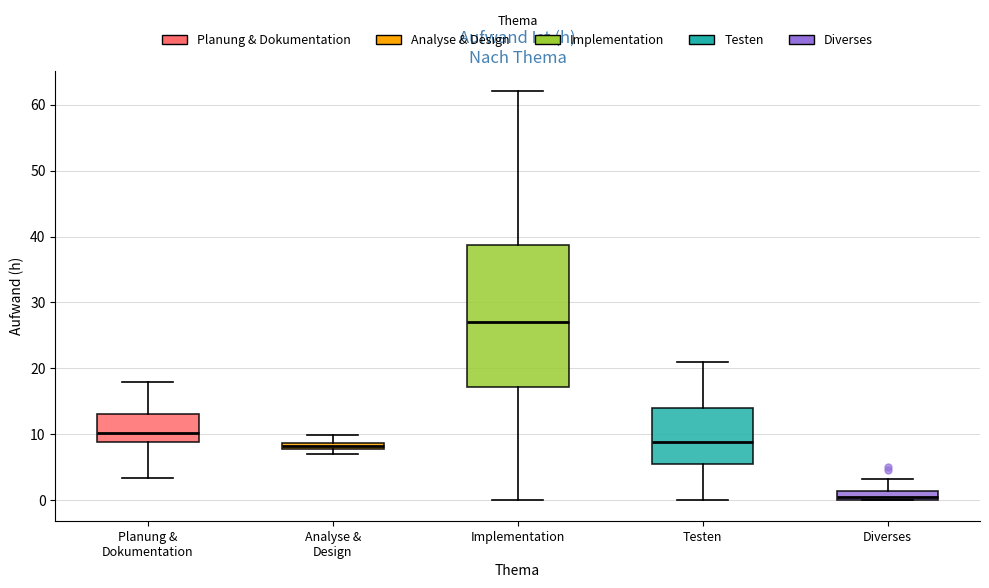

Comparing the boxes themselves (not the whiskers), which one is the tallest?

Implementation